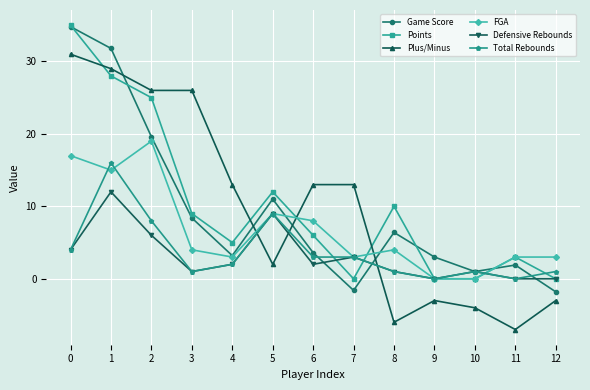

Reading left to right, list all the values displayed in this chart.

Game Score: 0=34.8	1=31.8	2=19.6	3=8.4	4=3.2	5=11.0	6=3.6	7=-1.6	8=6.4	9=3.0	10=1.0	11=1.9	12=-1.8
Points: 0=35.0	1=28.0	2=25.0	3=9.0	4=5.0	5=12.0	6=6.0	7=0.0	8=10.0	9=0.0	10=0.0	11=3.0	12=0.0
Plus/Minus: 0=31.0	1=29.0	2=26.0	3=26.0	4=13.0	5=2.0	6=13.0	7=13.0	8=-6.0	9=-3.0	10=-4.0	11=-7.0	12=-3.0
FGA: 0=17.0	1=15.0	2=19.0	3=4.0	4=3.0	5=9.0	6=8.0	7=3.0	8=4.0	9=0.0	10=0.0	11=3.0	12=3.0
Defensive Rebounds: 0=4.0	1=12.0	2=6.0	3=1.0	4=2.0	5=9.0	6=2.0	7=3.0	8=1.0	9=0.0	10=1.0	11=0.0	12=0.0
Total Rebounds: 0=4.0	1=16.0	2=8.0	3=1.0	4=2.0	5=9.0	6=3.0	7=3.0	8=1.0	9=0.0	10=1.0	11=0.0	12=1.0